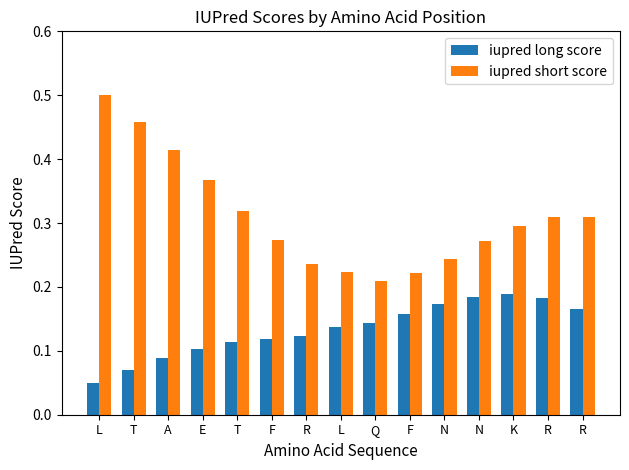

What is the label of the 11th bar from the left?

N